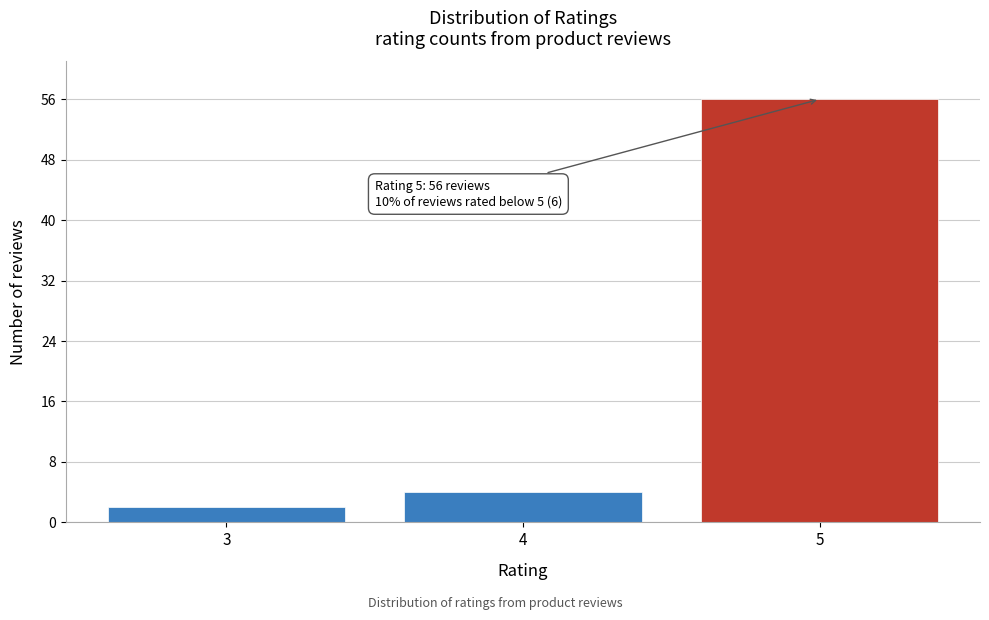

Reading right to left, extract all data points from this chart.

56	4	2